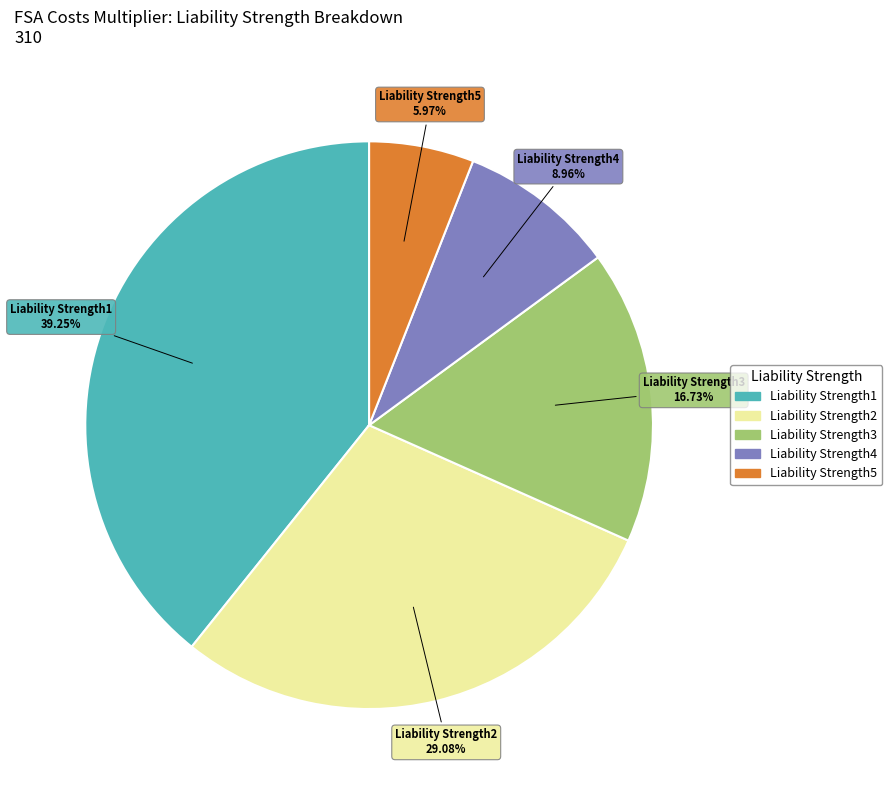

Is there any slice that represents more than half of the pie?

No